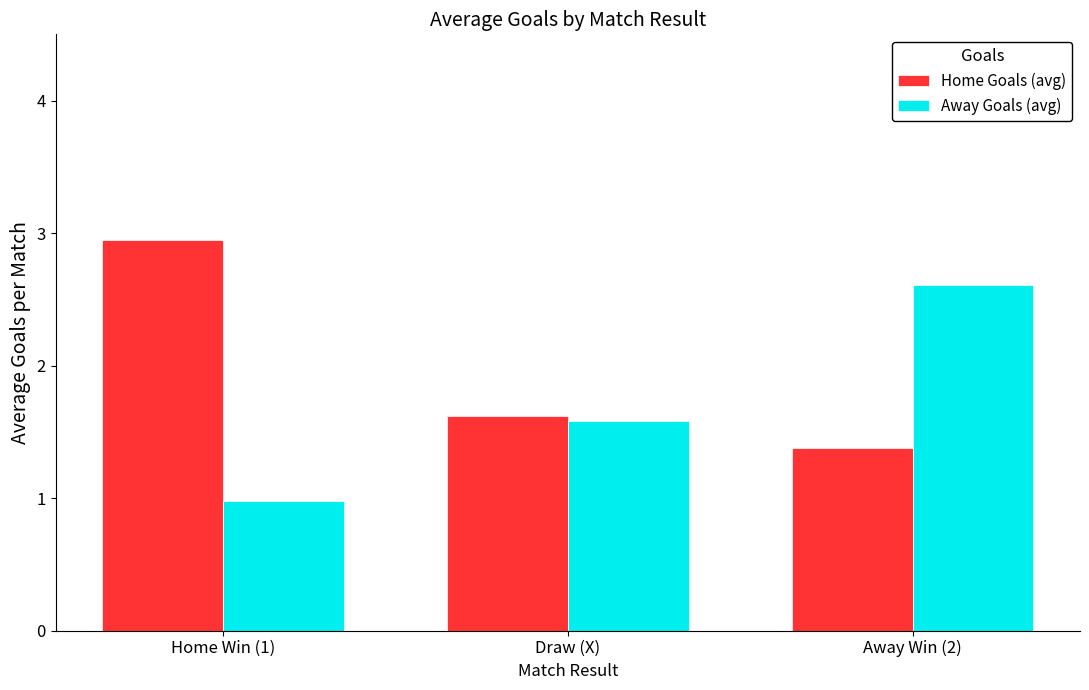

How many groups of bars are there?

3